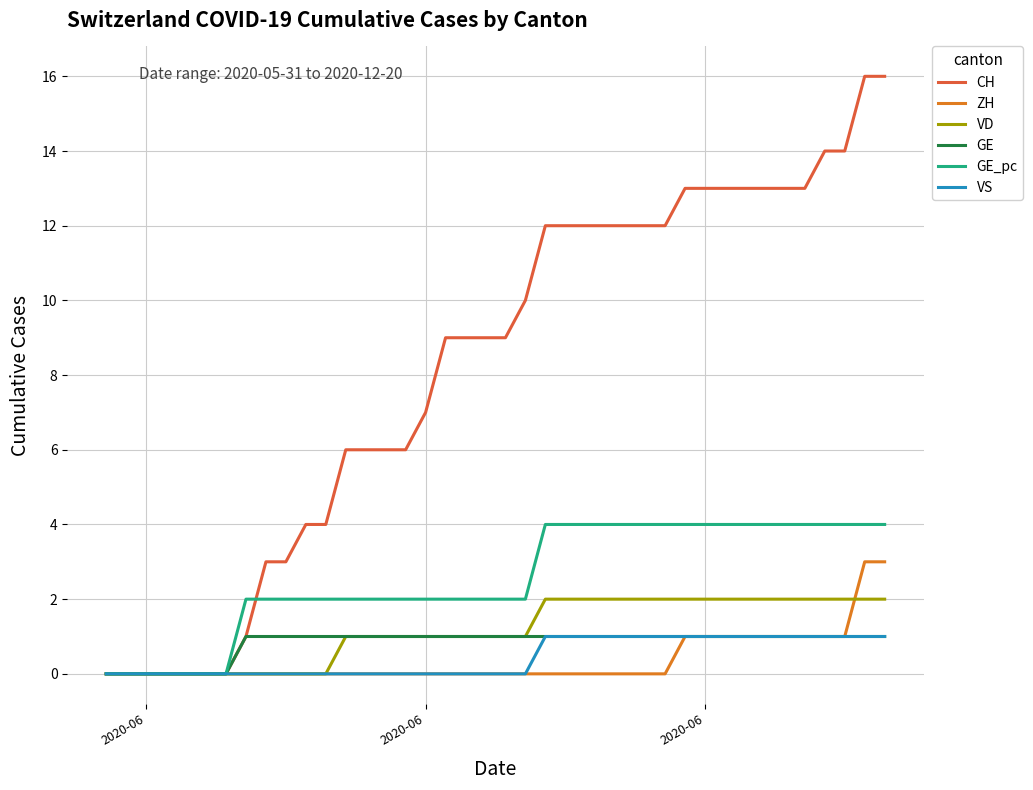

Which series has the largest total across all categories?

CH